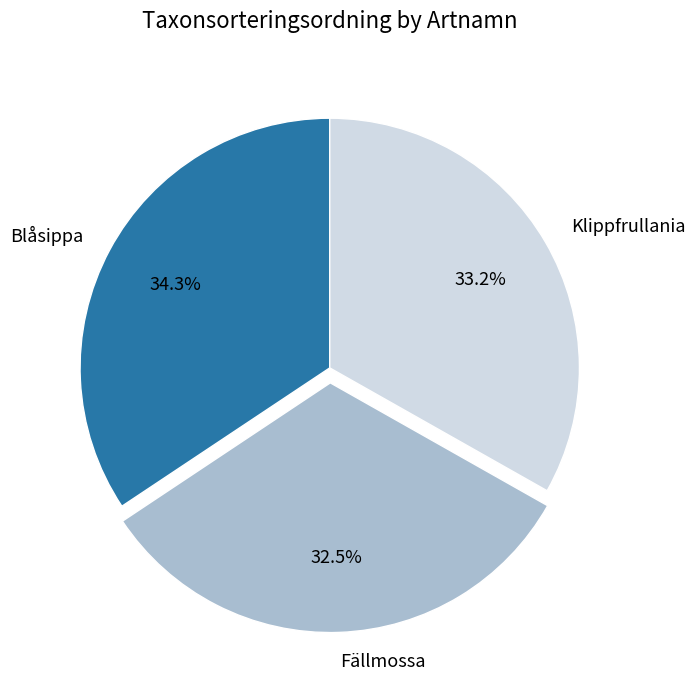

How many segments does this pie chart have?

3